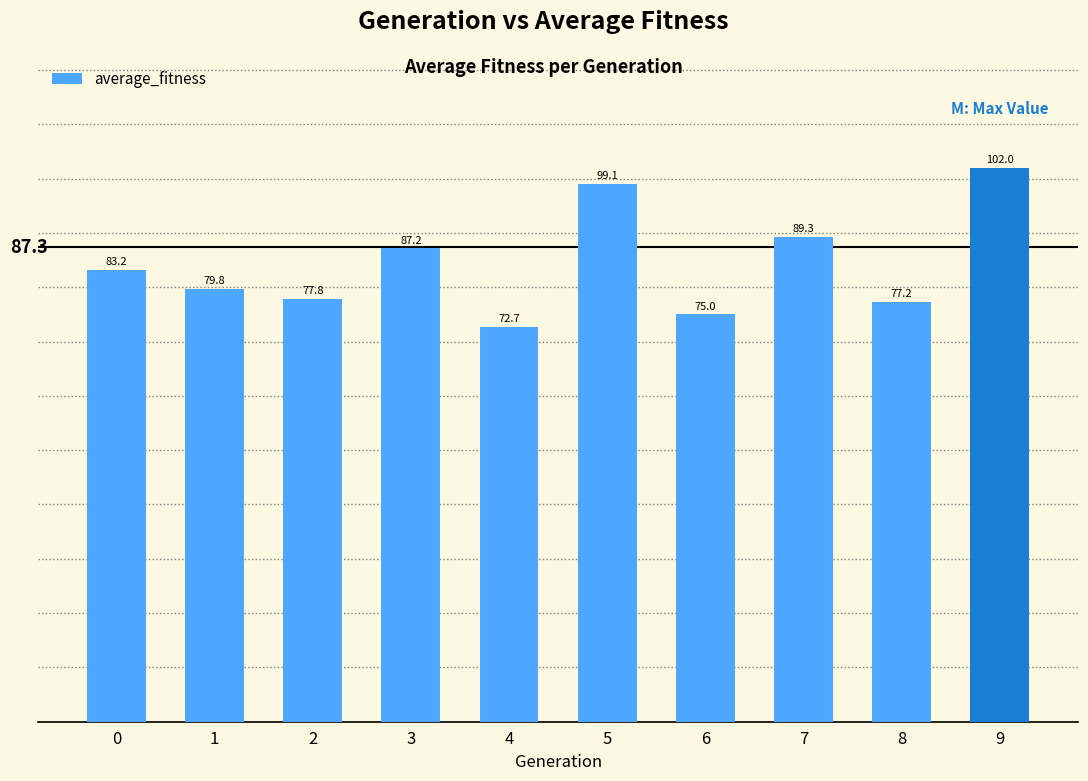

Rank the categories by value from highest to lowest.

9, 5, 7, 3, 0, 1, 2, 8, 6, 4